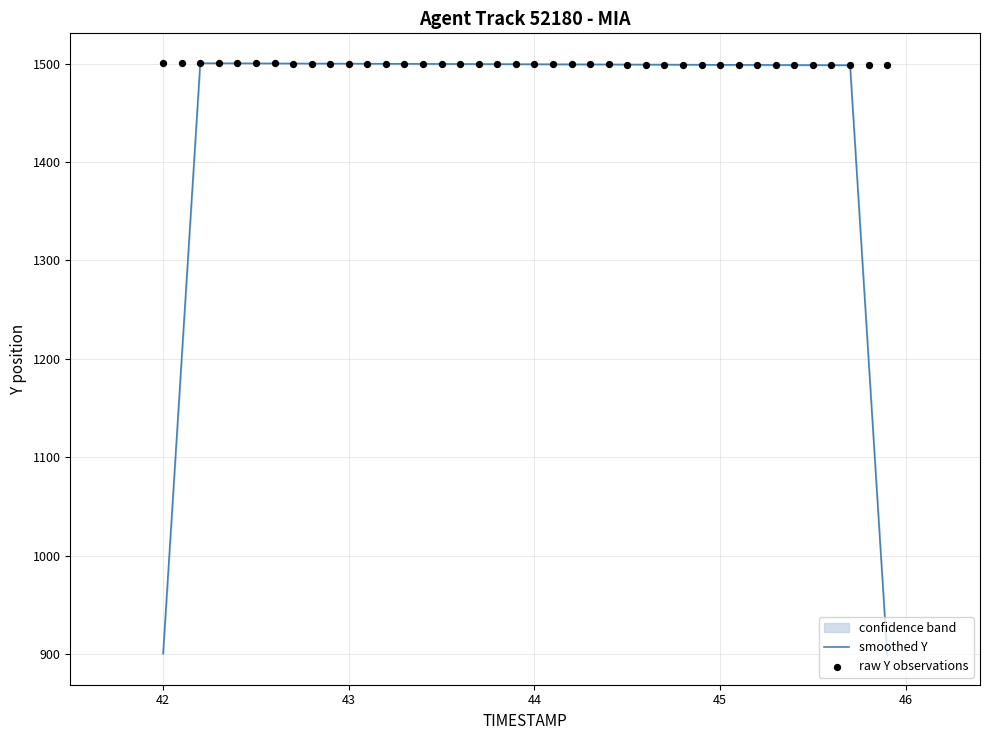

Which series reaches the minimum Y coordinate?

smoothed Y